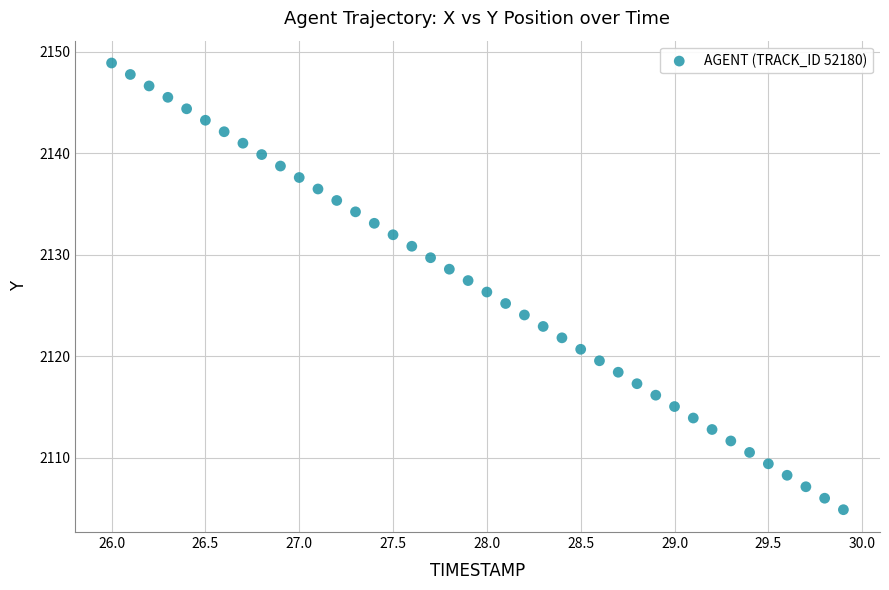

What is the range of X values (max minus min)?

3.9